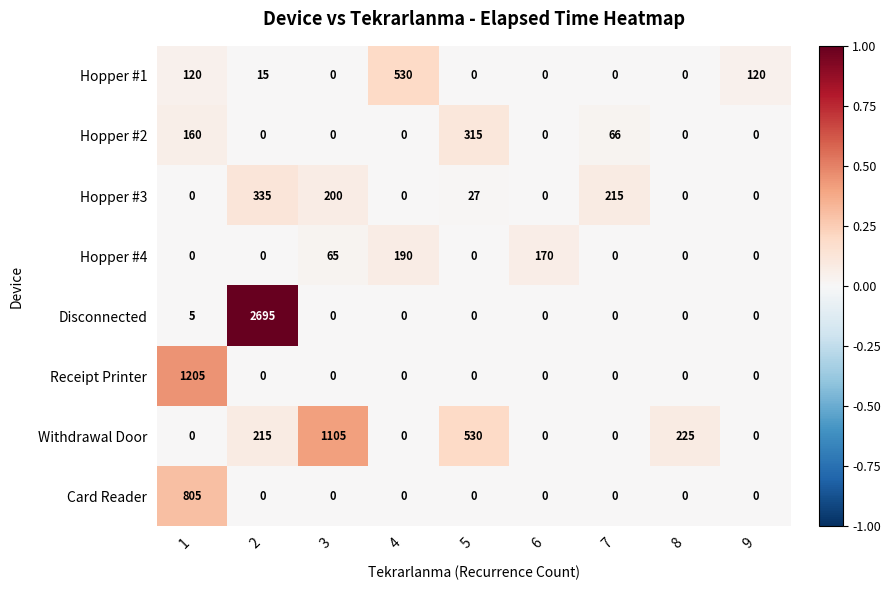

Which series changed the most between 3 and 7?

Withdrawal Door